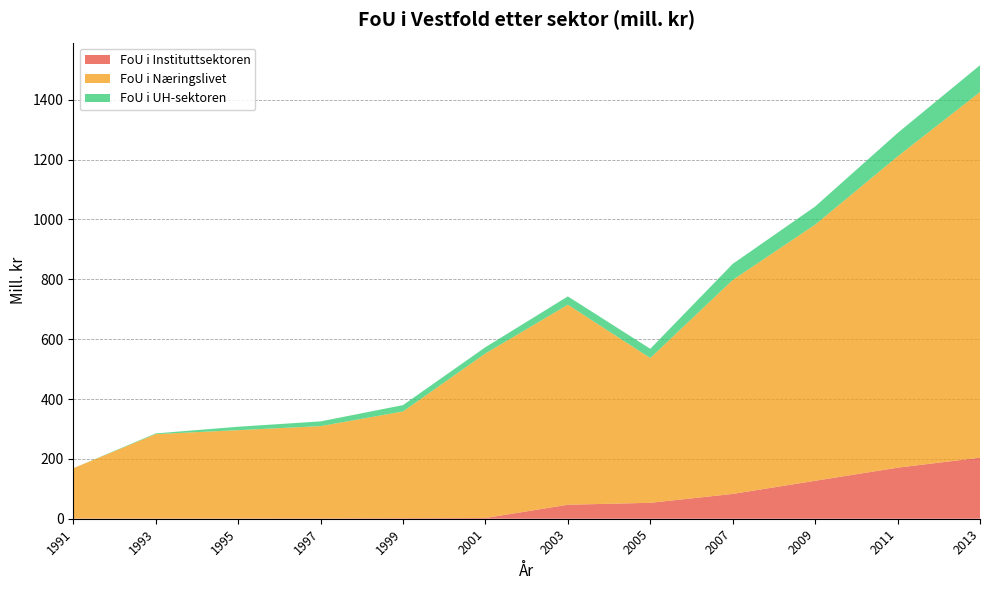

Reading right to left, what are all the values shown in this chart?

FoU i Instituttsektoren: 204.0	170.6	126.8	82.9	53.2	46.8	2.5	1.8	1.2	1.0	1.0	0.9
FoU i Næringslivet: 1222.0	1040.0	856.0	715.0	483.8	668.4	549.8	356.6	308.3	295.0	281.8	167.8
FoU i UH-sektoren: 89.6	78.3	60.5	53.7	30.9	27.8	20.9	21.3	15.8	11.4	2.3	0.0